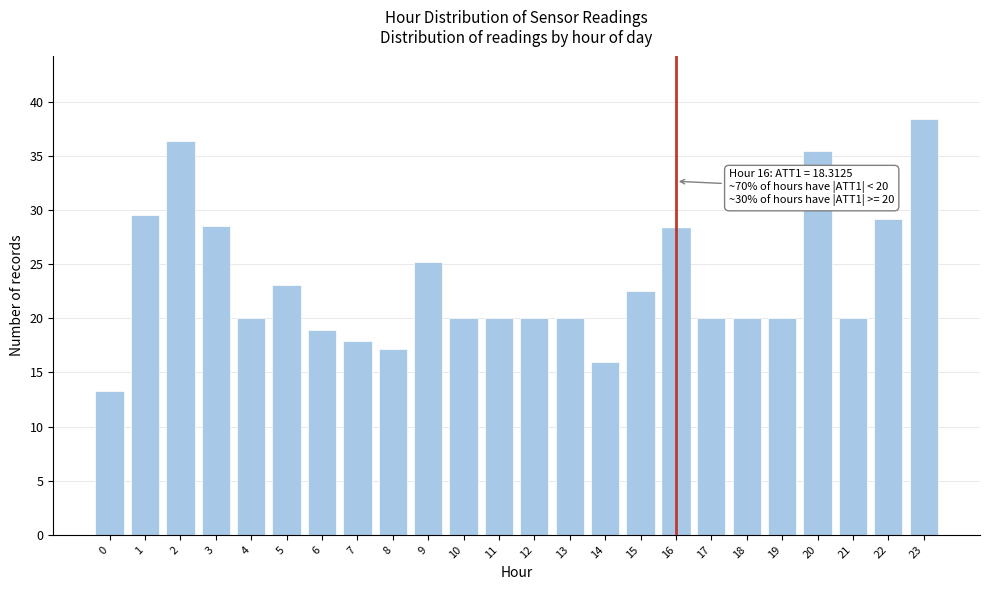

Reading left to right, transcribe all the data shown in this chart.

0=13.3	1=29.6	2=36.4	3=28.6	4=20.0	5=23.1	6=18.9	7=17.9	8=17.2	9=25.2	10=20.0	11=20.0	12=20.0	13=20.0	14=15.9	15=22.5	16=28.3	17=20.0	18=20.0	19=20.0	20=35.5	21=20.0	22=29.2	23=38.4